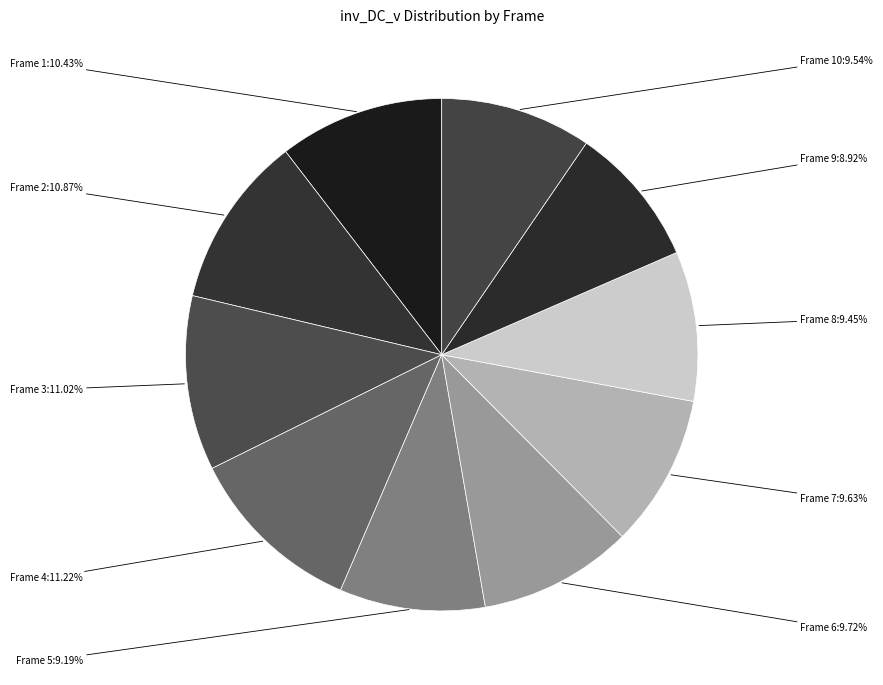

How many segments does this pie chart have?

10